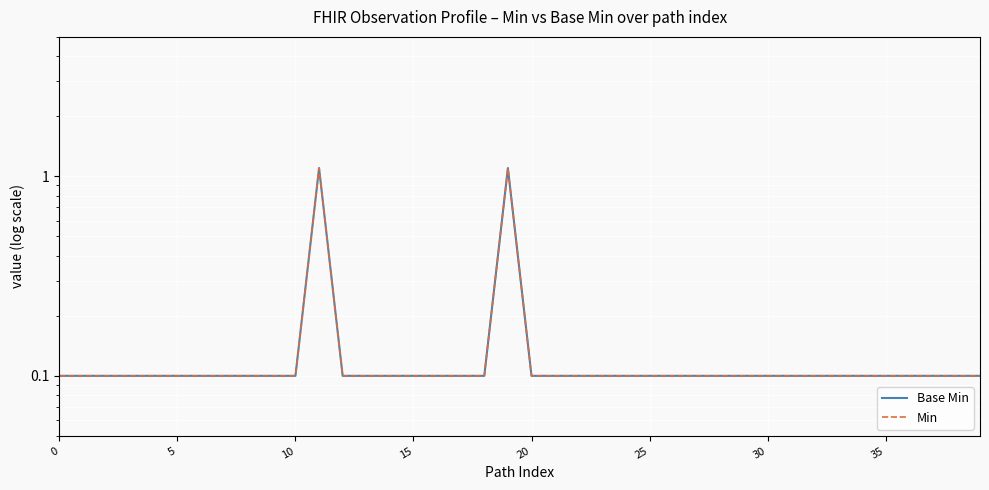

Which series has the largest total across all categories?

Base Min